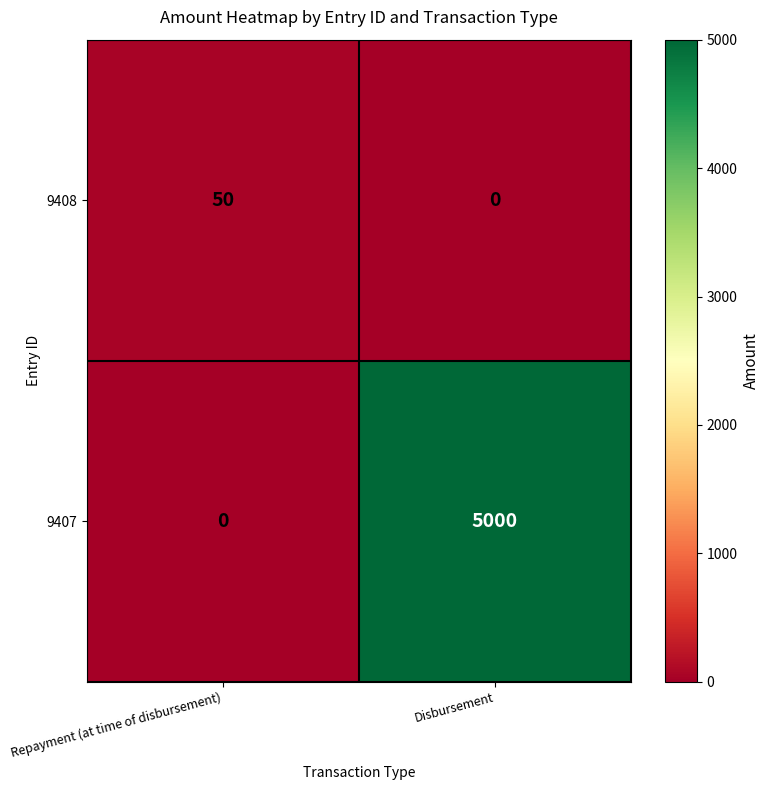

What is the greatest value displayed?

5000